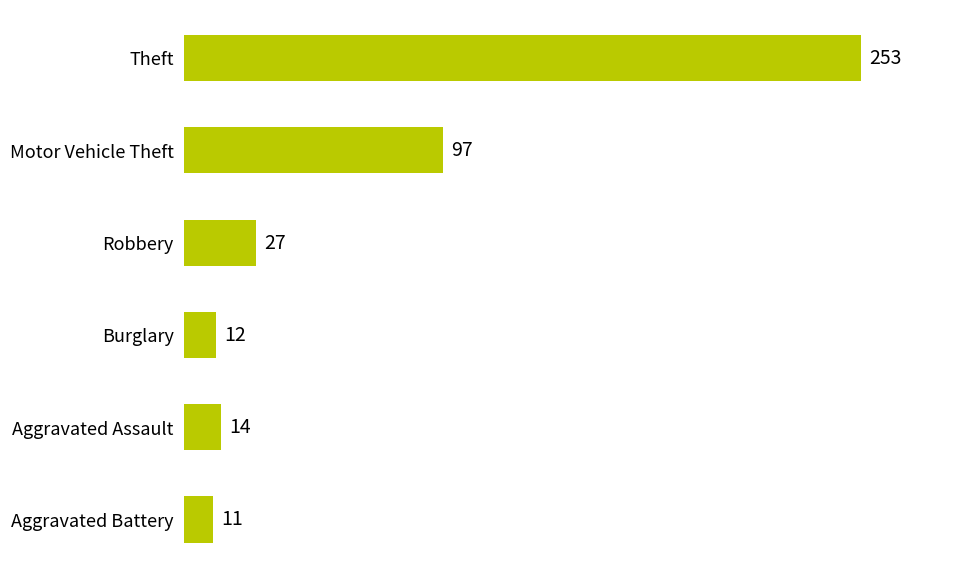

Reading bottom to top, what are all the values shown in this chart?

11	14	12	27	97	253